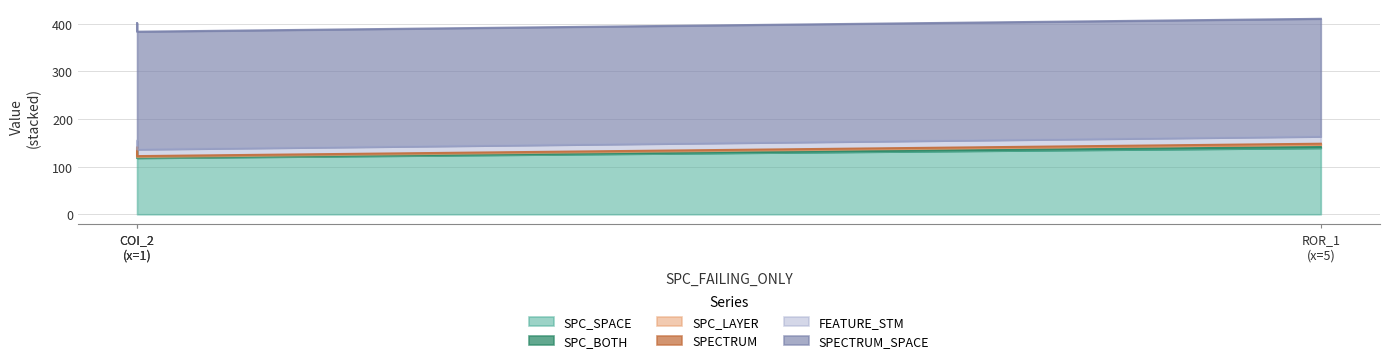

List the series in order of their peak value, lowest first.

SPC_BOTH, SPECTRUM, SPC_LAYER, FEATURE_STM, SPC_SPACE, SPECTRUM_SPACE